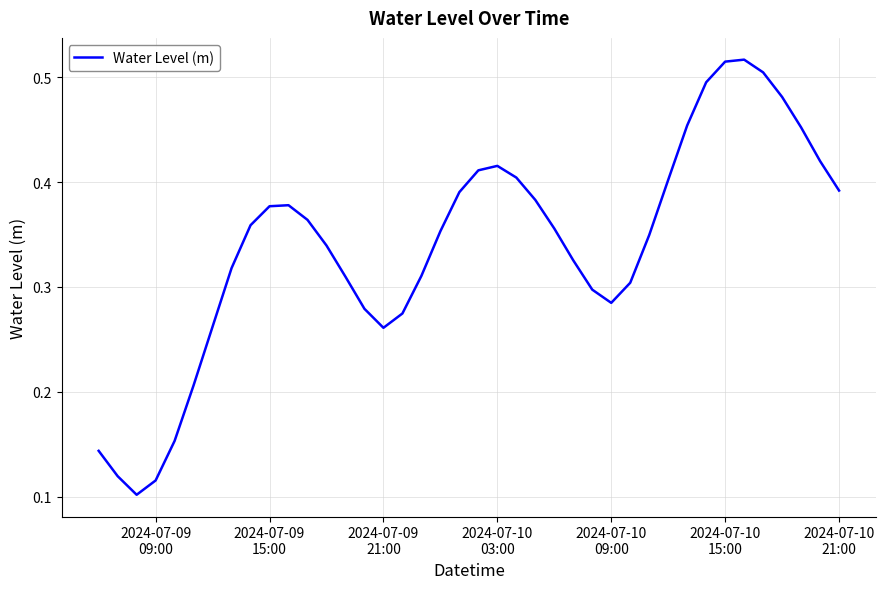

Reading left to right, transcribe all the data shown in this chart.

0.1	0.1	0.1	0.1	0.2	0.2	0.3	0.3	0.4	0.4	0.4	0.4	0.3	0.3	0.3	0.3	0.3	0.3	0.4	0.4	0.4	0.4	0.4	0.4	0.4	0.3	0.3	0.3	0.3	0.3	0.4	0.5	0.5	0.5	0.5	0.5	0.5	0.5	0.4	0.4